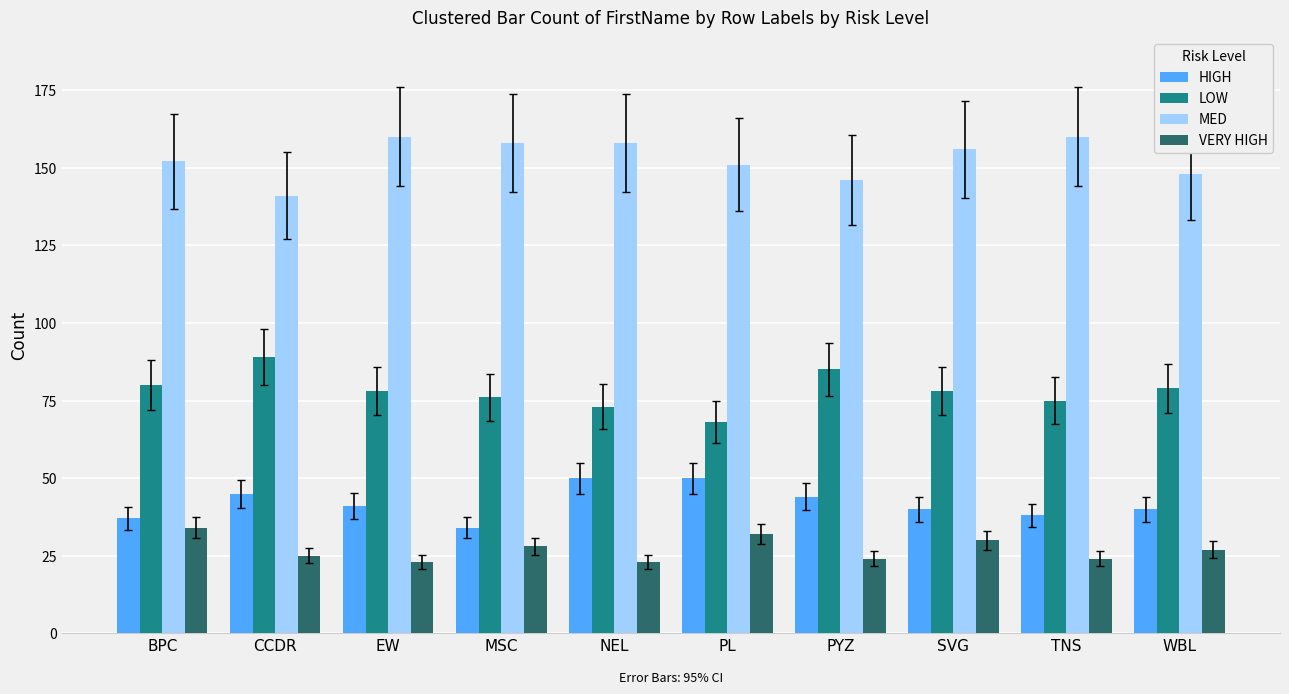

The MED series shows 226 at TNS. True or false?

False